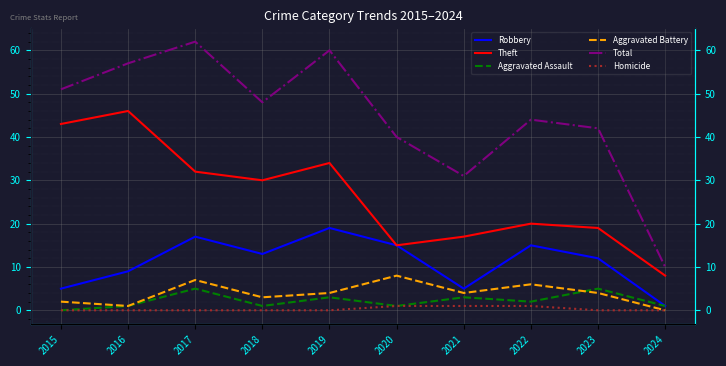

True or false: Aggravated Assault and Theft intersect in this chart.

False